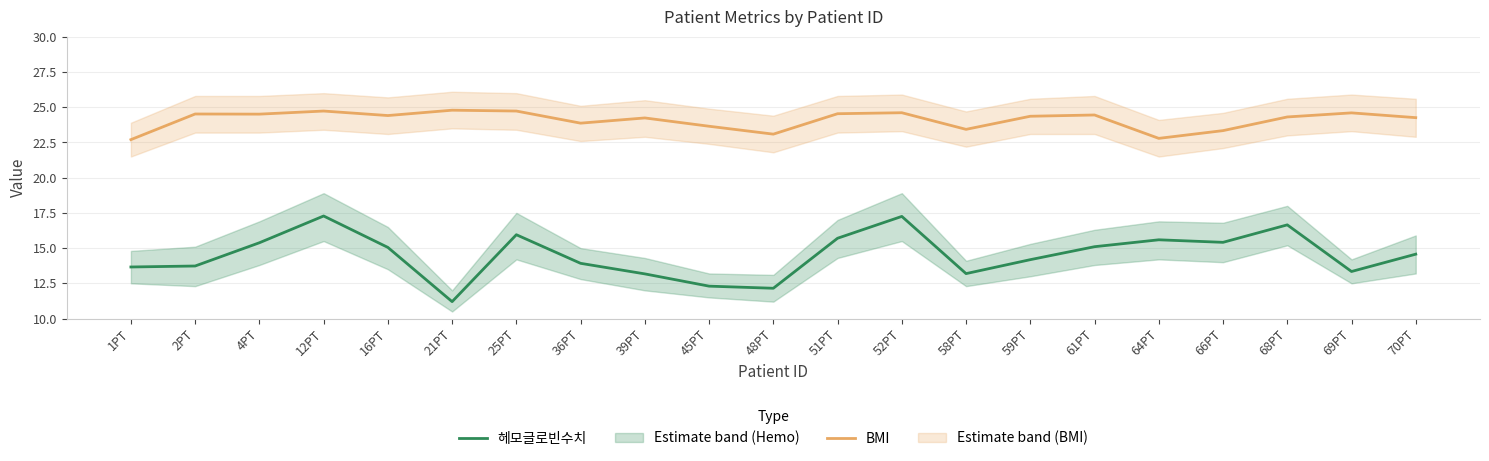

Is it true that 헤모글로빈수치 equals 13.7 at 2PT?

True